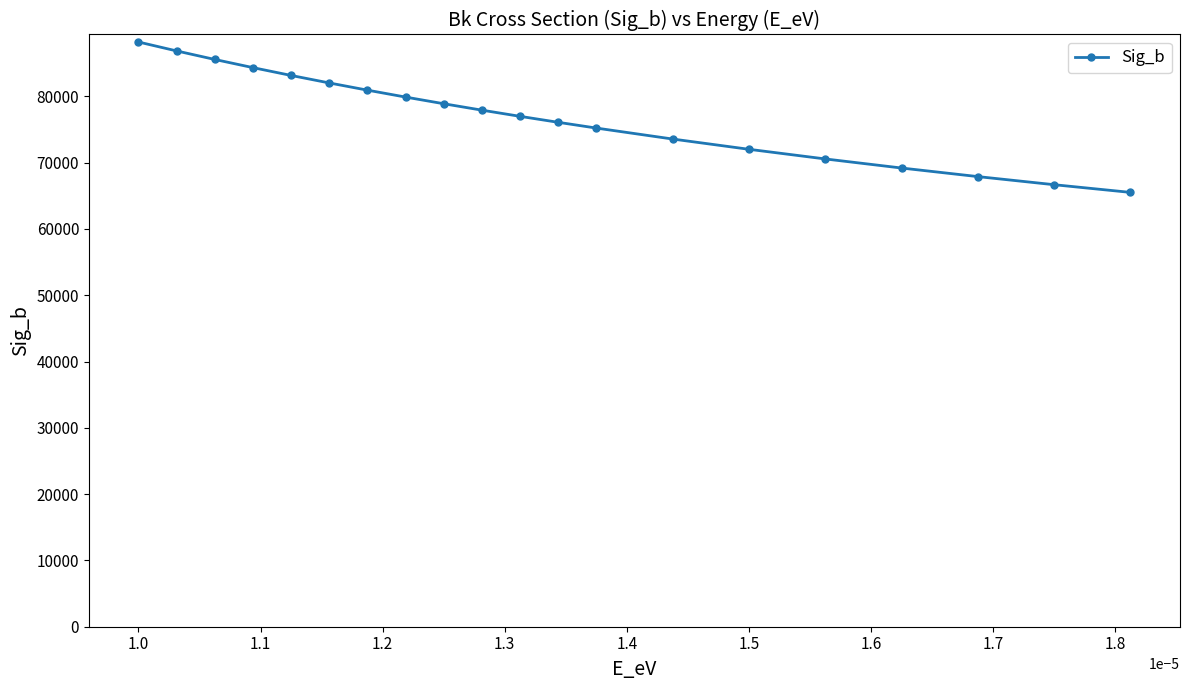

How many lines are shown in the chart?

1